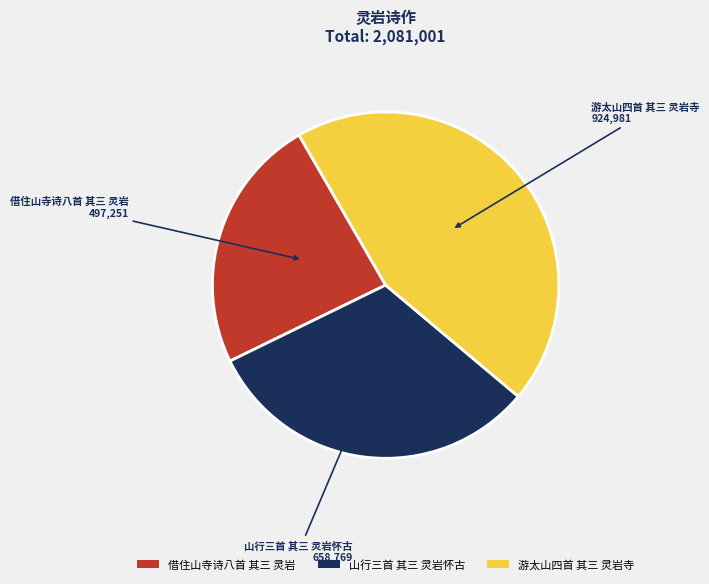

True or false: 山行三首 其三 灵岩怀古 accounts for 32% of the total.

True